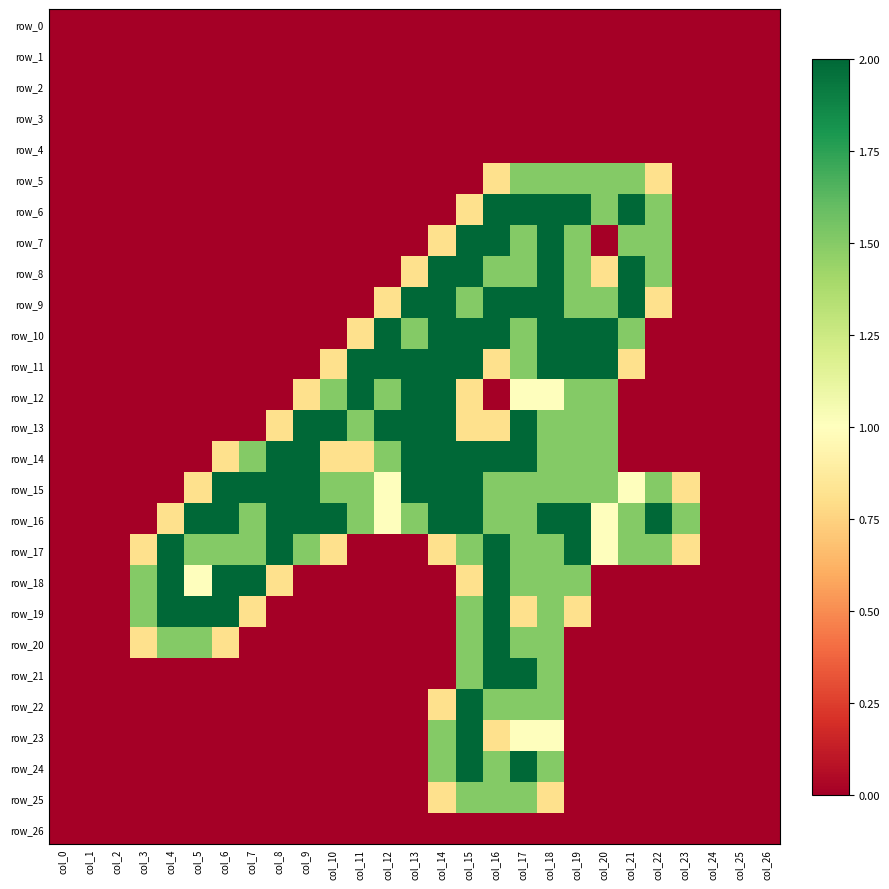

Which category has the highest value in the row_17 series?

col_4